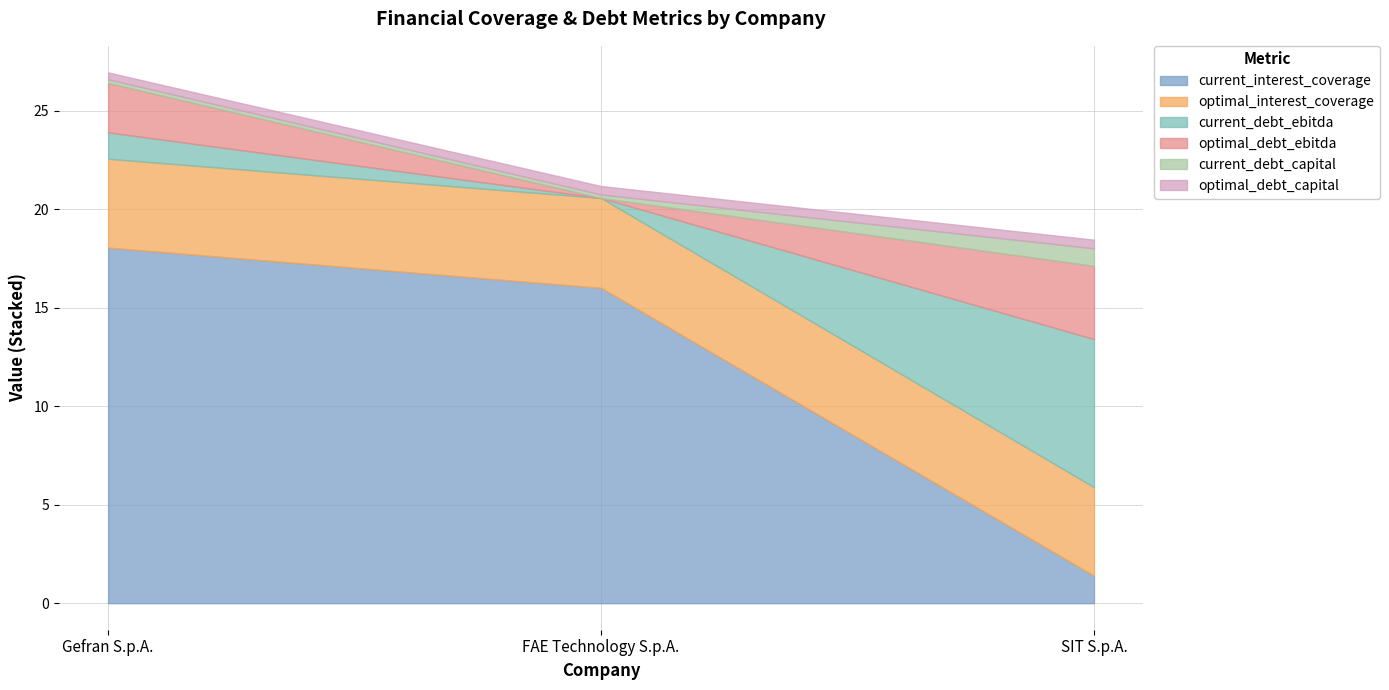

What are all the series names shown in the legend?

current_interest_coverage, optimal_interest_coverage, current_debt_ebitda, optimal_debt_ebitda, current_debt_capital, optimal_debt_capital